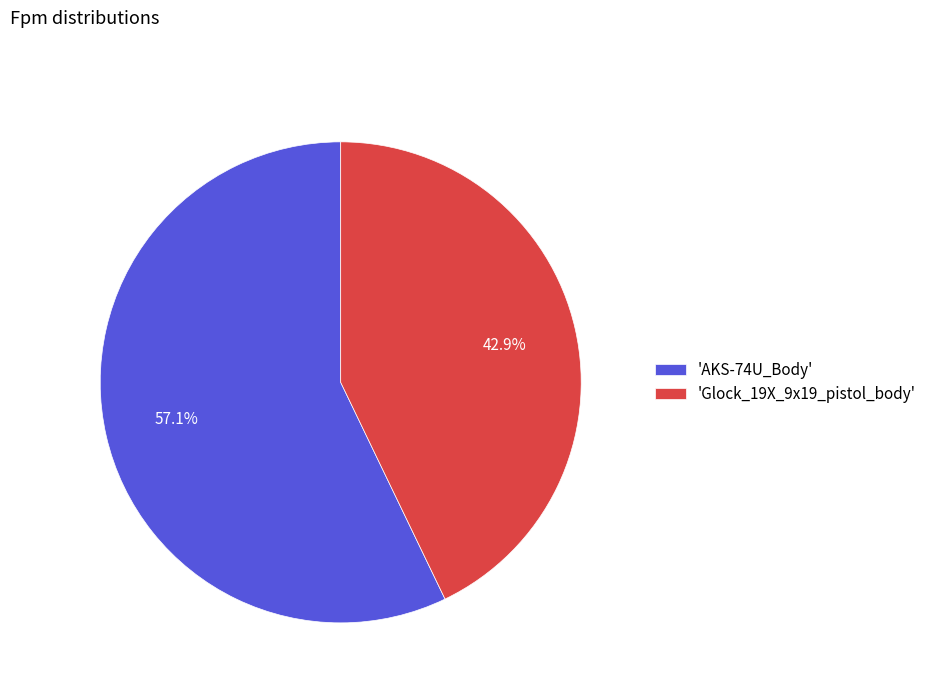

How many slices are in this pie chart?

2